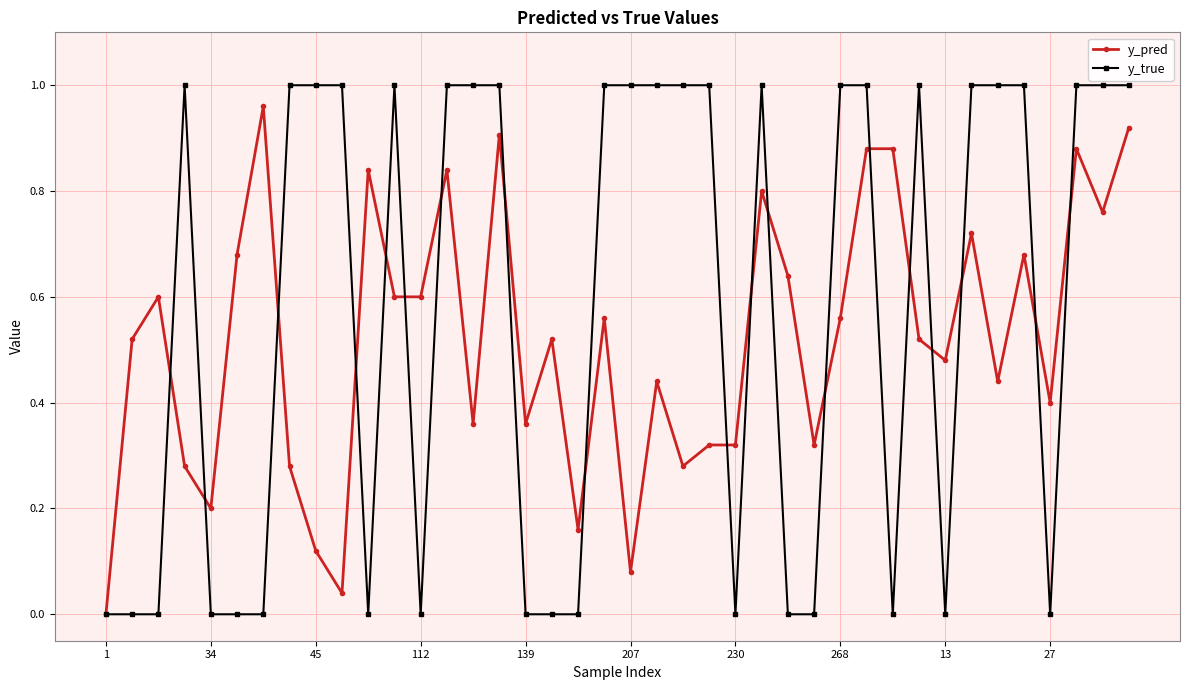

Which series has the largest total across all categories?

y_true